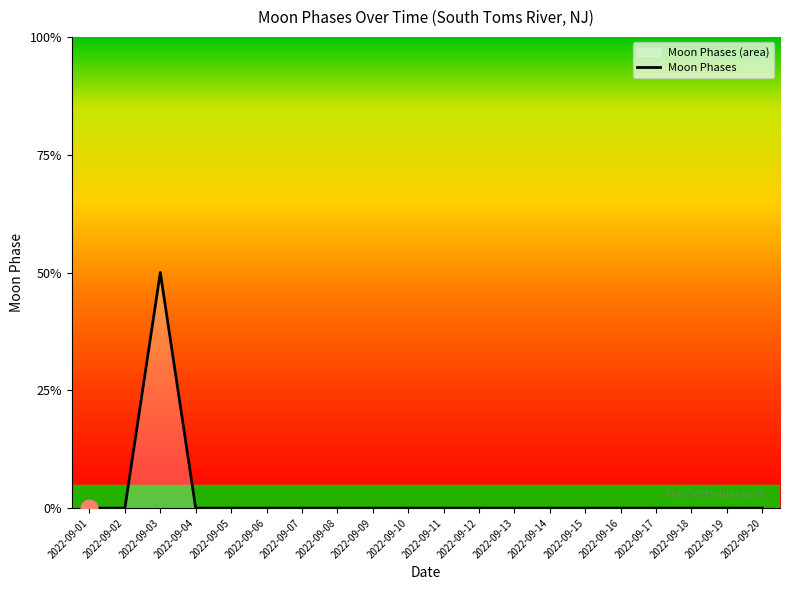

True or false: the data shows 0 at 2022-09-18.

True